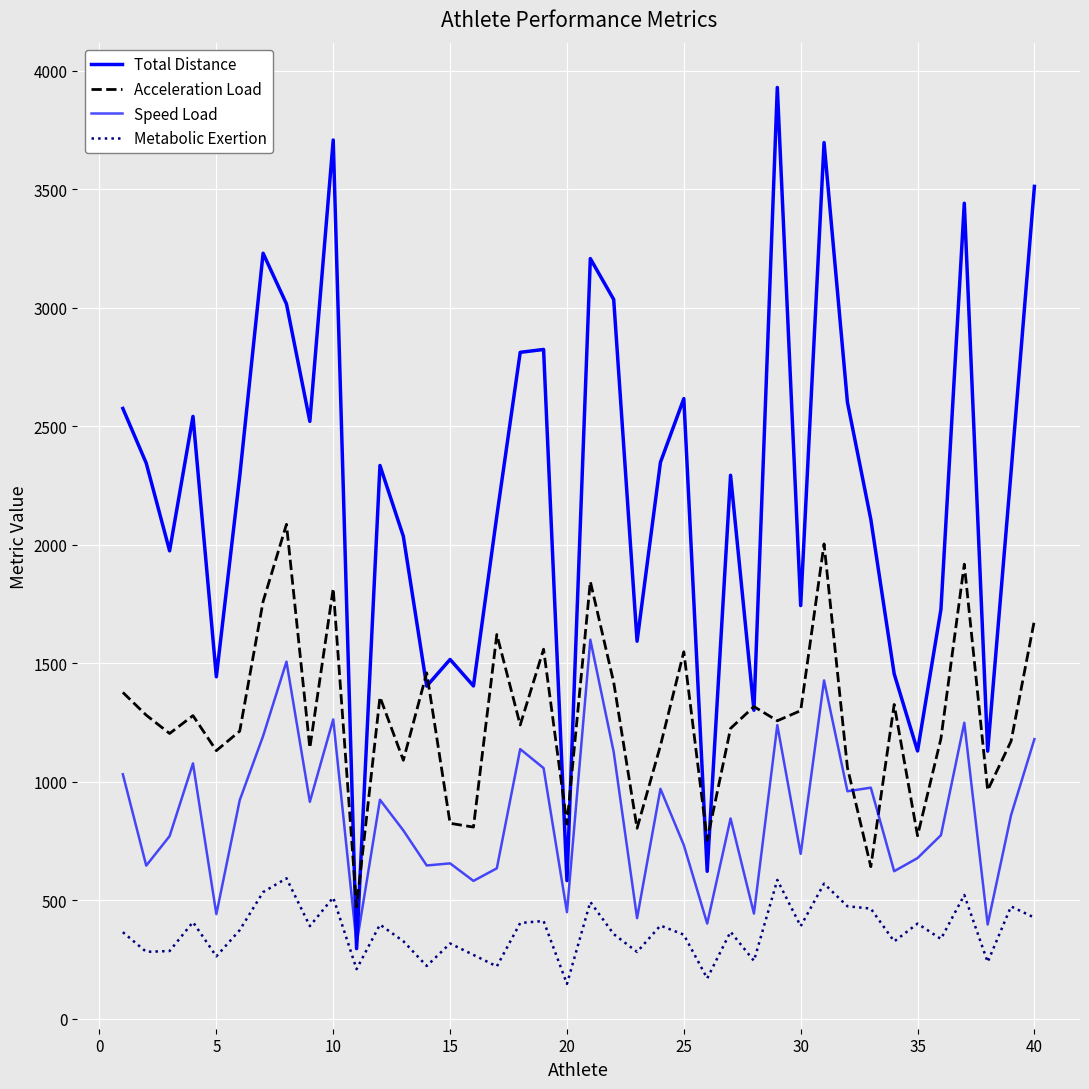

What is the difference between the second highest and second lowest values in the Metabolic Exertion series?

415.3